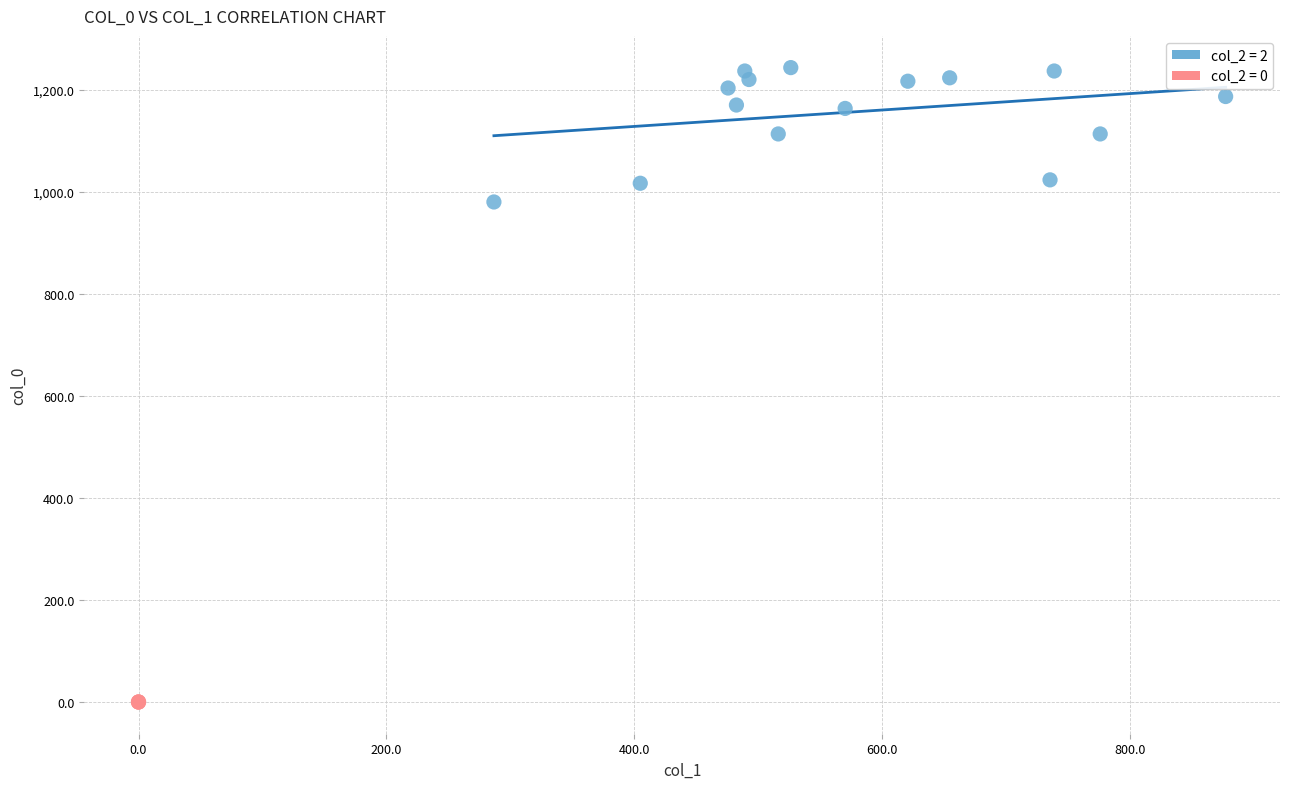

What are all the series names shown in the legend?

col_2 = 2, col_2 = 0